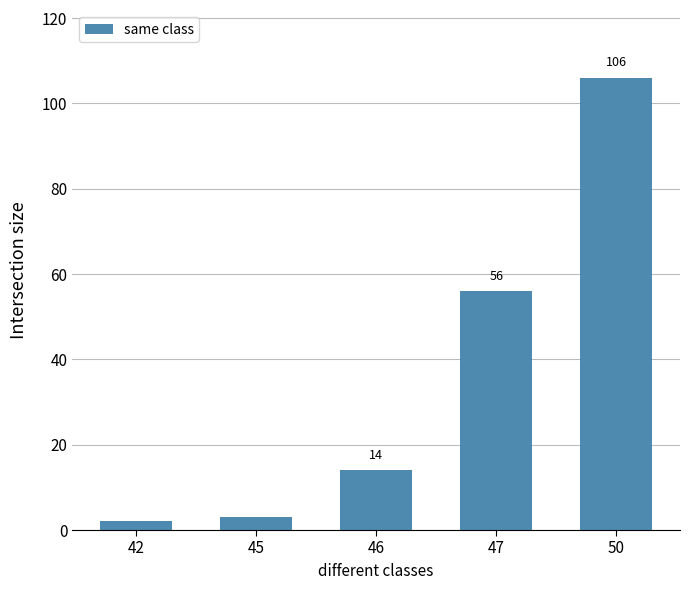

What is the average value?

36